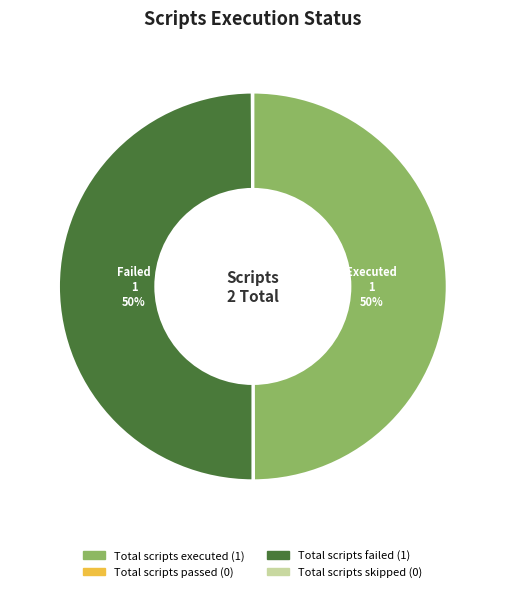

Is it true that Total scripts failed is 50% of the pie?

True